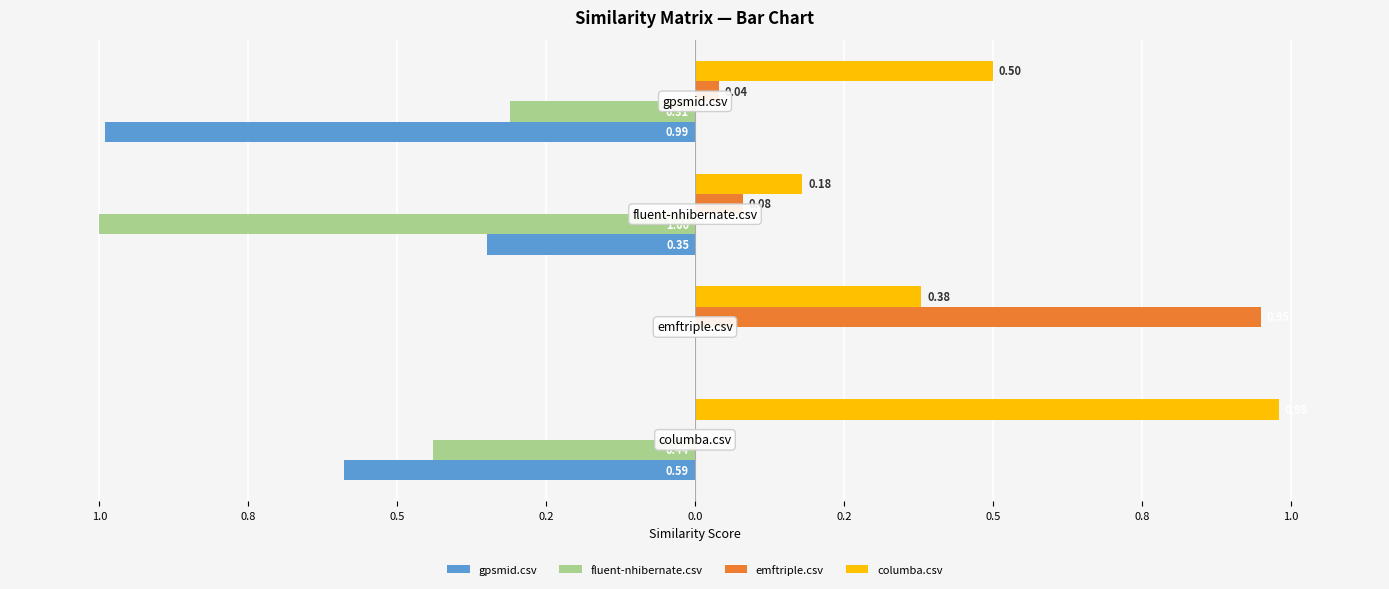

What are all the series names shown in the legend?

gpsmid.csv, fluent-nhibernate.csv, emftriple.csv, columba.csv